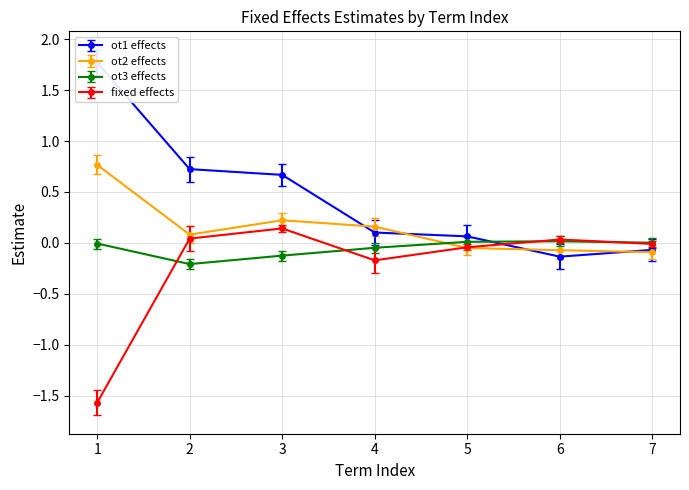

What is the sum of the ot3 effects values at 3 and 7?

-0.1